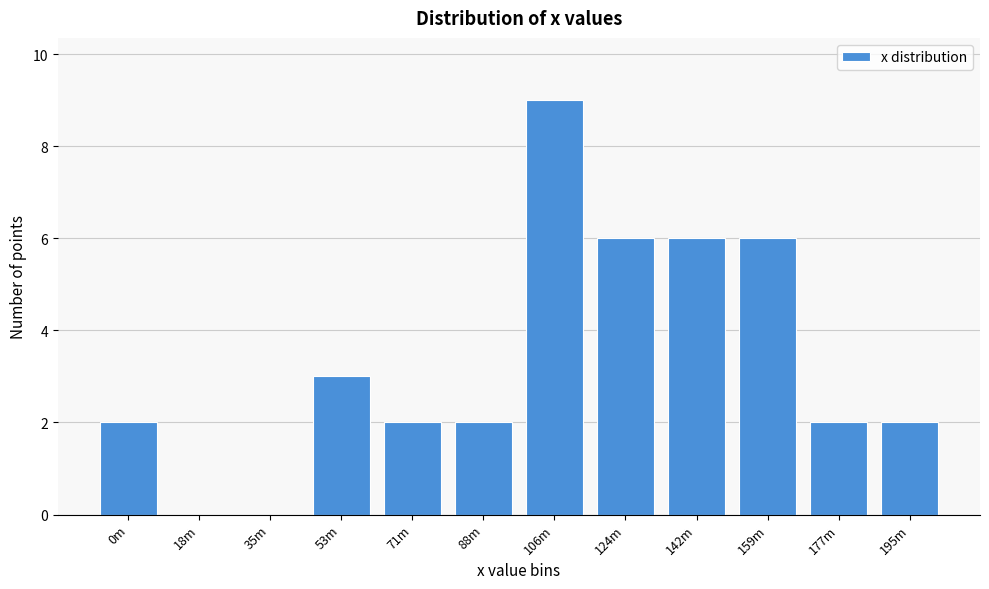

Reading left to right, what are all the values shown in this chart?

0m=2	18m=0	35m=0	53m=3	71m=2	88m=2	106m=9	124m=6	142m=6	159m=6	177m=2	195m=2